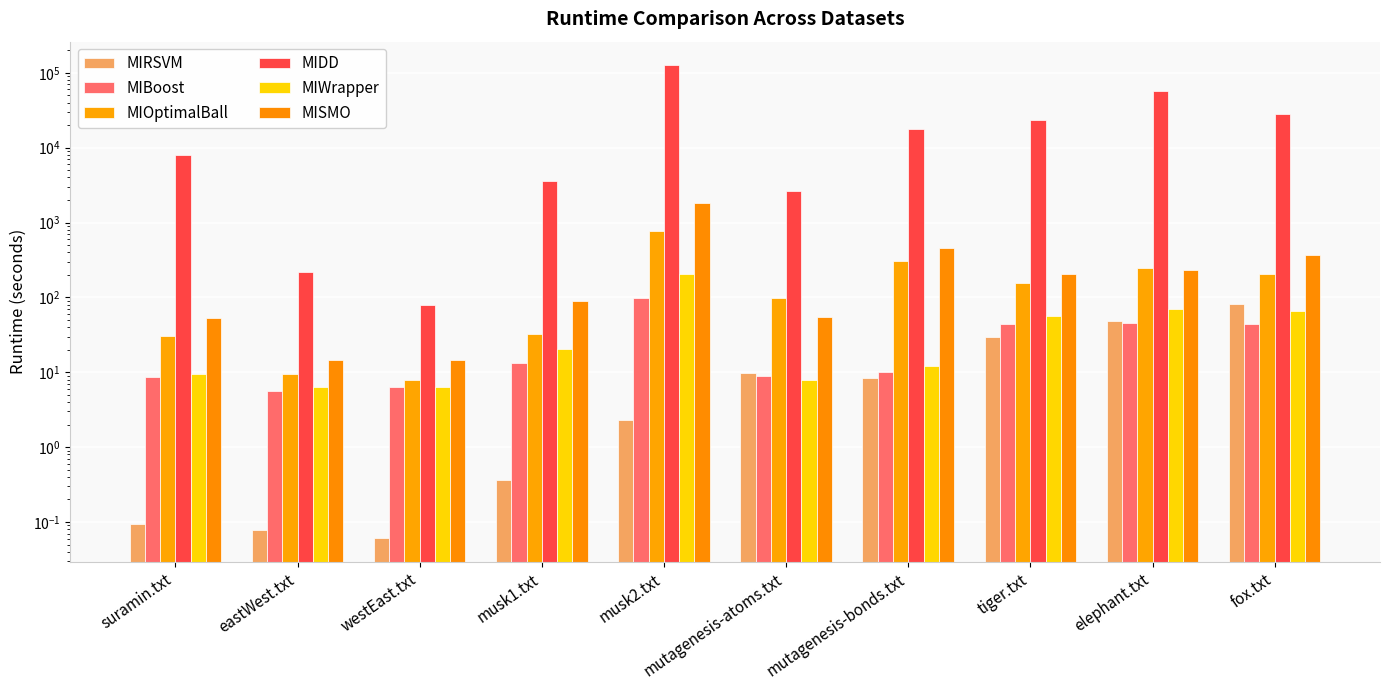

At suramin.txt, list the series in order from smallest to largest.

MIRSVM, MIBoost, MIWrapper, MIOptimalBall, MISMO, MIDD